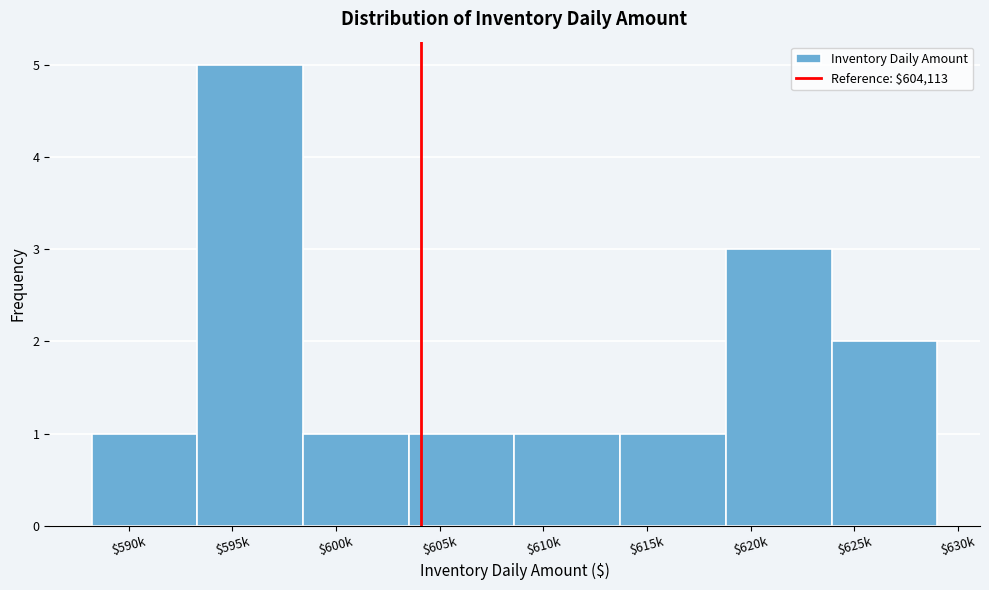

Reading left to right, extract all data points from this chart.

1	5	1	1	1	1	3	2